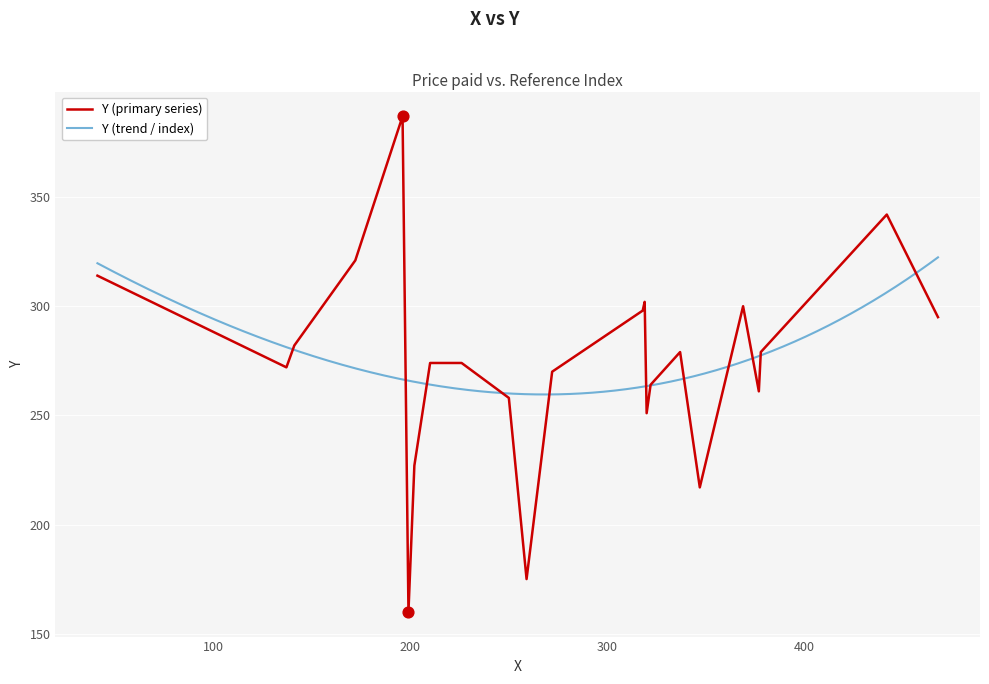

Between 202 and 41, which is larger?

41